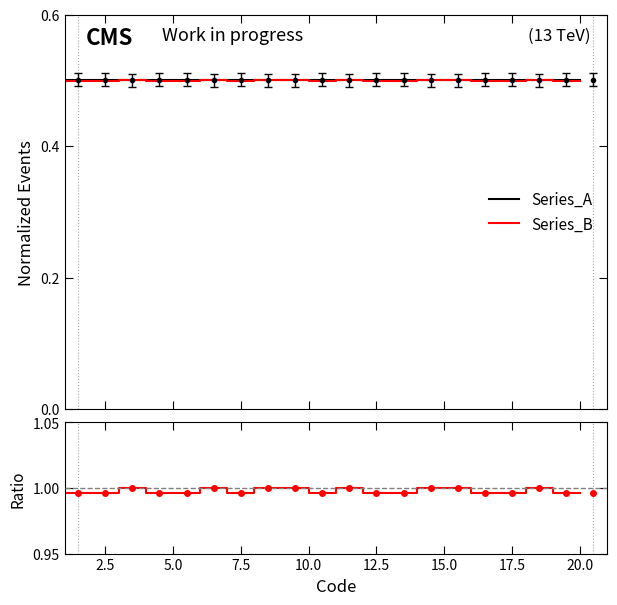

What is the maximum value for Series_B?

0.5